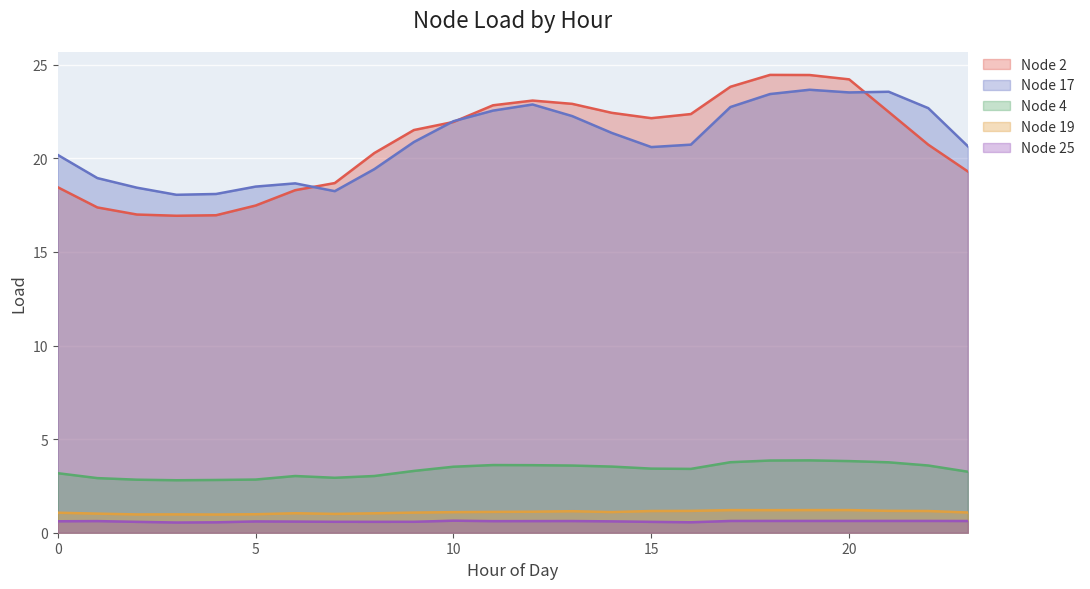

True or false: Node 25 and Node 19 intersect in this chart.

False